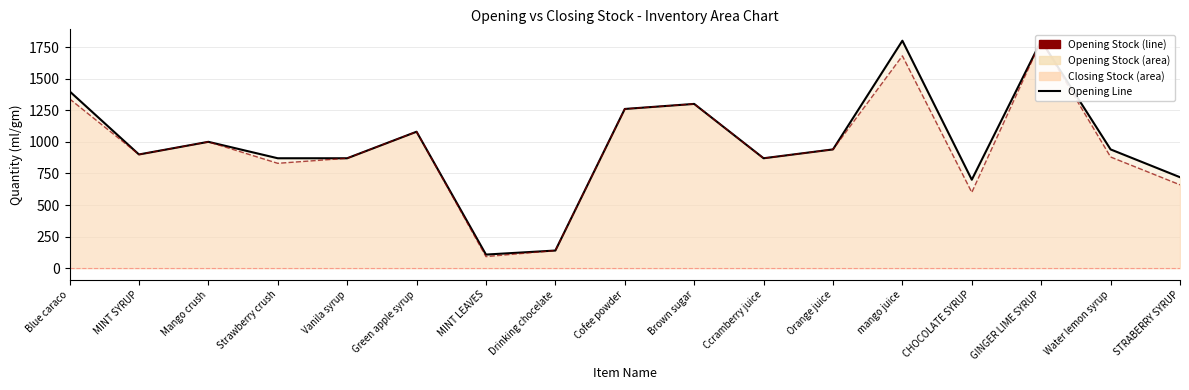

Reading left to right, list all the values displayed in this chart.

Opening Line: 1400	900	1000	870	870	1080	108	140	1260	1300	870	940	1800	700	1800	940	720
Closing Line: 1340	900	1000	830	870	1080	92	140	1260	1300	870	940	1680	600	1800	880	660